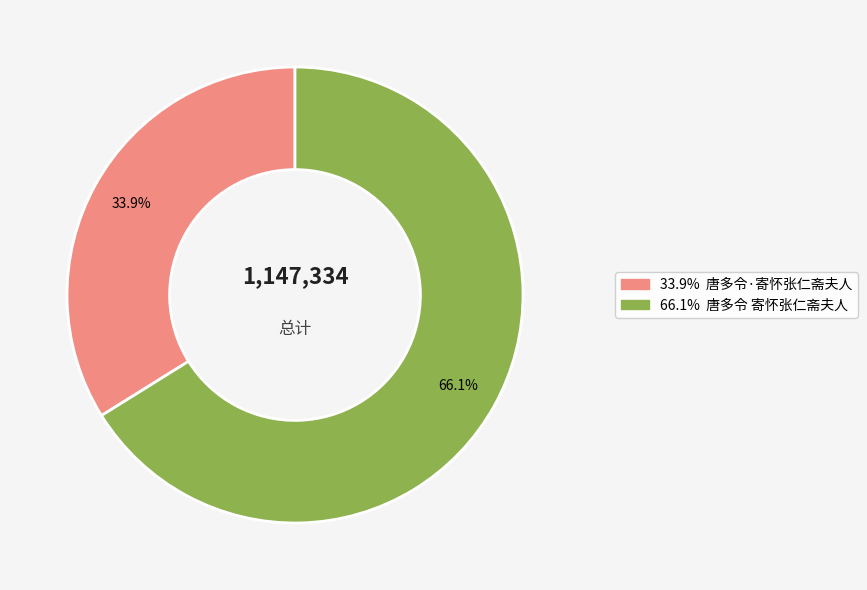

Count the number of slices in the pie.

2